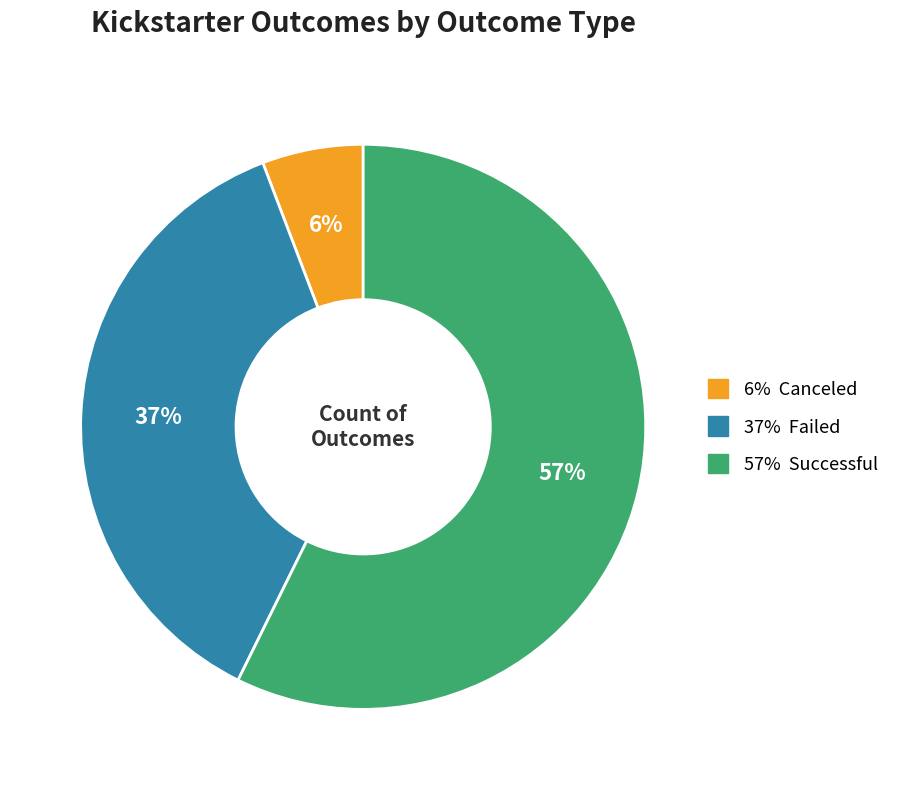

To the nearest percent, what is the average slice percentage?

33%